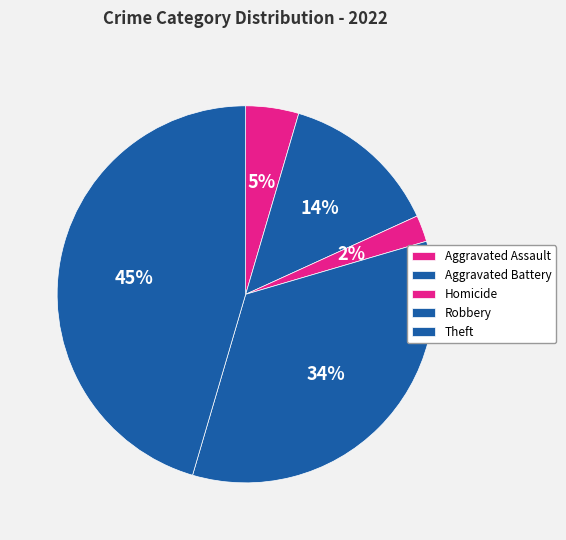

Is Homicide the majority of the pie?

No